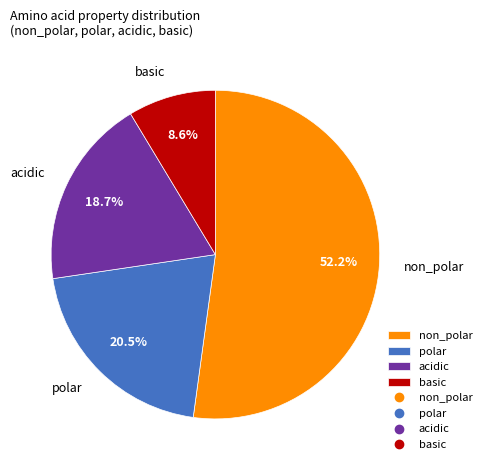

Which slice is the smallest?

basic